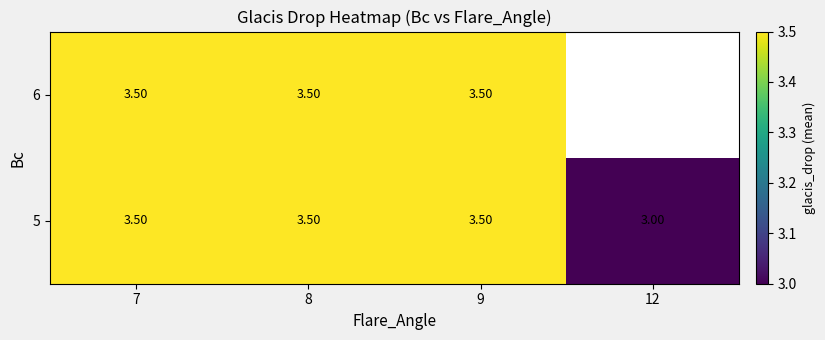

What is the difference between the maximum and minimum values in the 5 series?

0.5